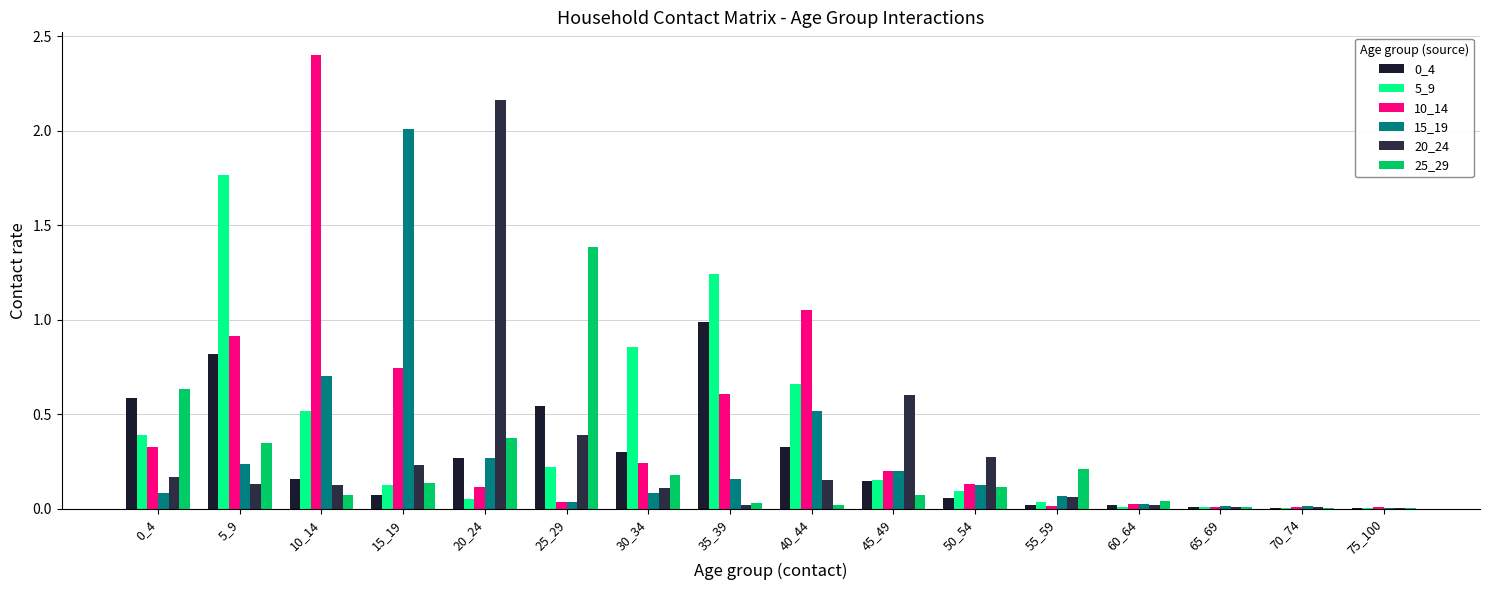

Reading left to right, list all the values displayed in this chart.

0_4: 0.6	0.8	0.2	0.1	0.3	0.5	0.3	1.0	0.3	0.1	0.1	0.0	0.0	0.0	0.0	0.0
5_9: 0.4	1.8	0.5	0.1	0.1	0.2	0.9	1.2	0.7	0.2	0.1	0.0	0.0	0.0	0.0	0.0
10_14: 0.3	0.9	2.4	0.7	0.1	0.0	0.2	0.6	1.0	0.2	0.1	0.0	0.0	0.0	0.0	0.0
15_19: 0.1	0.2	0.7	2.0	0.3	0.0	0.1	0.2	0.5	0.2	0.1	0.1	0.0	0.0	0.0	0.0
20_24: 0.2	0.1	0.1	0.2	2.2	0.4	0.1	0.0	0.2	0.6	0.3	0.1	0.0	0.0	0.0	0.0
25_29: 0.6	0.3	0.1	0.1	0.4	1.4	0.2	0.0	0.0	0.1	0.1	0.2	0.0	0.0	0.0	0.0